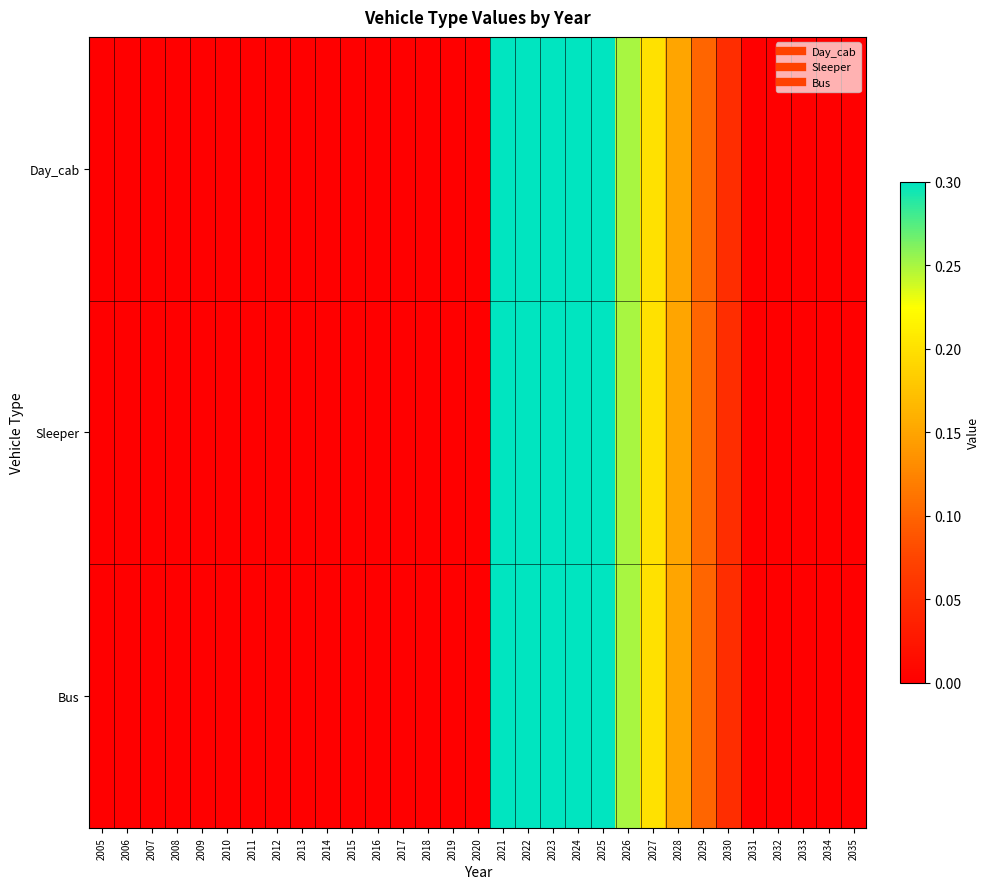

Reading left to right, transcribe all the data shown in this chart.

Day_cab: 2005=0.0	2006=0.0	2007=0.0	2008=0.0	2009=0.0	2010=0.0	2011=0.0	2012=0.0	2013=0.0	2014=0.0	2015=0.0	2016=0.0	2017=0.0	2018=0.0	2019=0.0	2020=0.0	2021=0.3	2022=0.3	2023=0.3	2024=0.3	2025=0.3	2026=0.2	2027=0.2	2028=0.1	2029=0.1	2030=0.1	2031=0.0	2032=0.0	2033=0.0	2034=0.0	2035=0.0
Sleeper: 2005=0.0	2006=0.0	2007=0.0	2008=0.0	2009=0.0	2010=0.0	2011=0.0	2012=0.0	2013=0.0	2014=0.0	2015=0.0	2016=0.0	2017=0.0	2018=0.0	2019=0.0	2020=0.0	2021=0.3	2022=0.3	2023=0.3	2024=0.3	2025=0.3	2026=0.2	2027=0.2	2028=0.1	2029=0.1	2030=0.1	2031=0.0	2032=0.0	2033=0.0	2034=0.0	2035=0.0
Bus: 2005=0.0	2006=0.0	2007=0.0	2008=0.0	2009=0.0	2010=0.0	2011=0.0	2012=0.0	2013=0.0	2014=0.0	2015=0.0	2016=0.0	2017=0.0	2018=0.0	2019=0.0	2020=0.0	2021=0.3	2022=0.3	2023=0.3	2024=0.3	2025=0.3	2026=0.2	2027=0.2	2028=0.1	2029=0.1	2030=0.1	2031=0.0	2032=0.0	2033=0.0	2034=0.0	2035=0.0